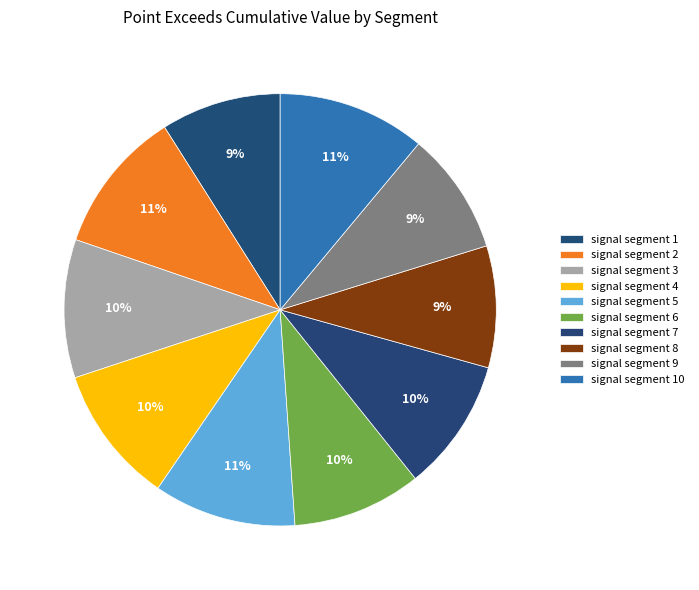

True or false: signal segment 9 accounts for 9% of the total.

True